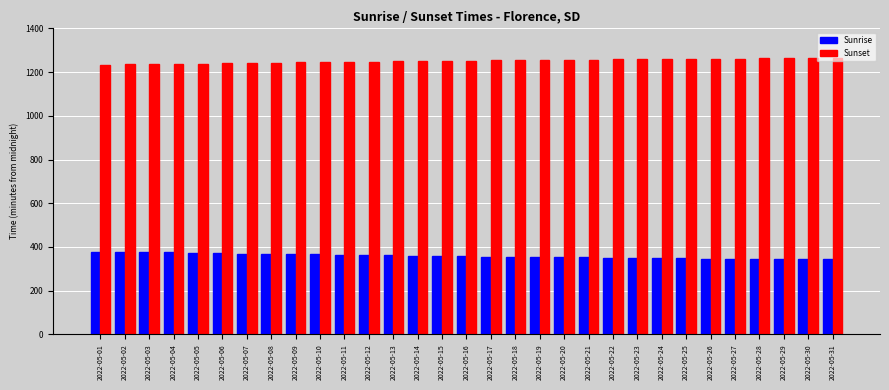

Rank the series at 2022-05-05 from lowest to highest value.

Sunrise, Sunset